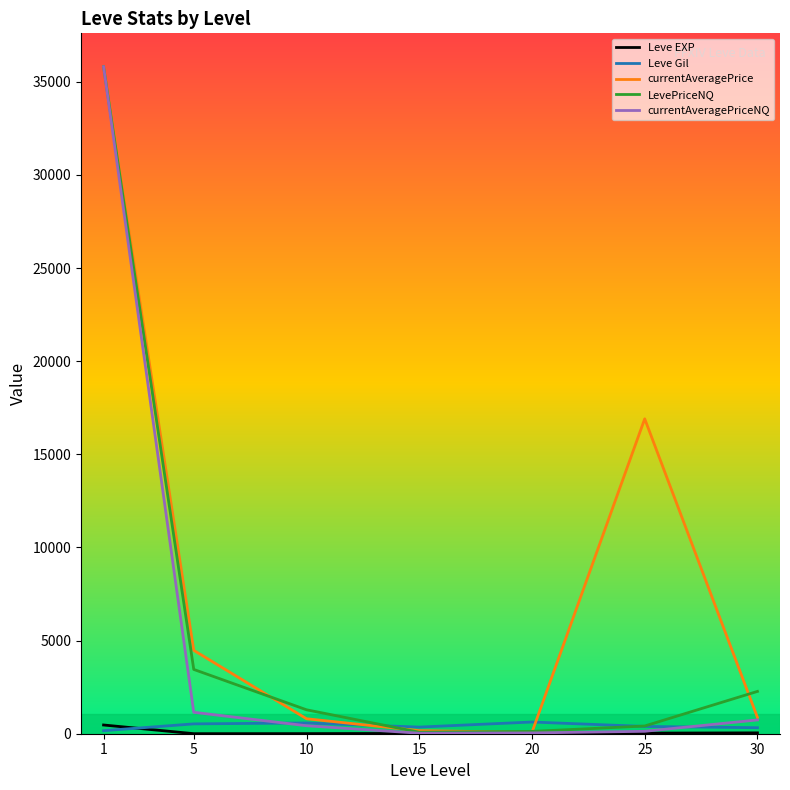

Which series changed the most between 10 and 25?

currentAveragePrice